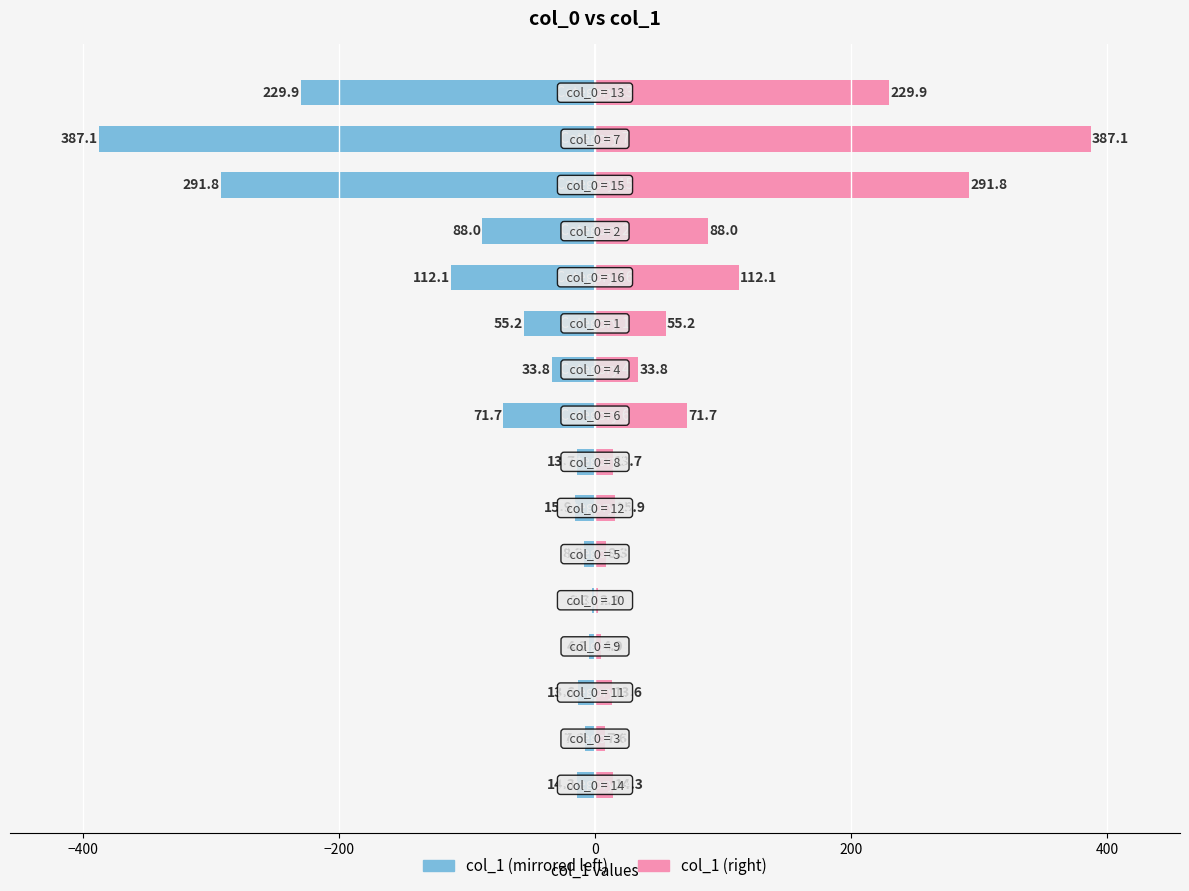

What position from the right is 8?

8